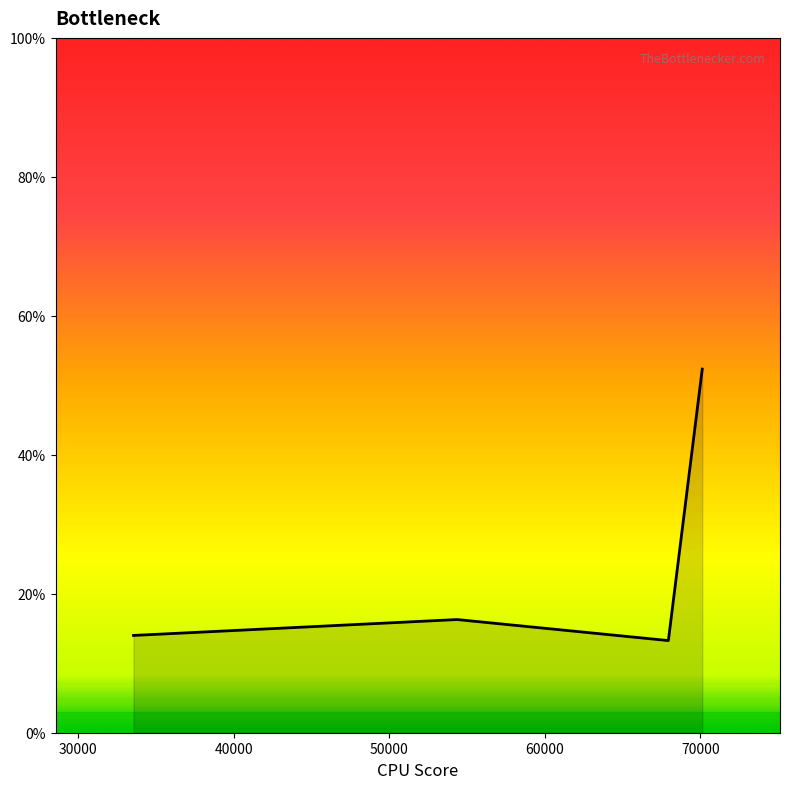

True or false: the data has more than 1 interior local peaks.

False